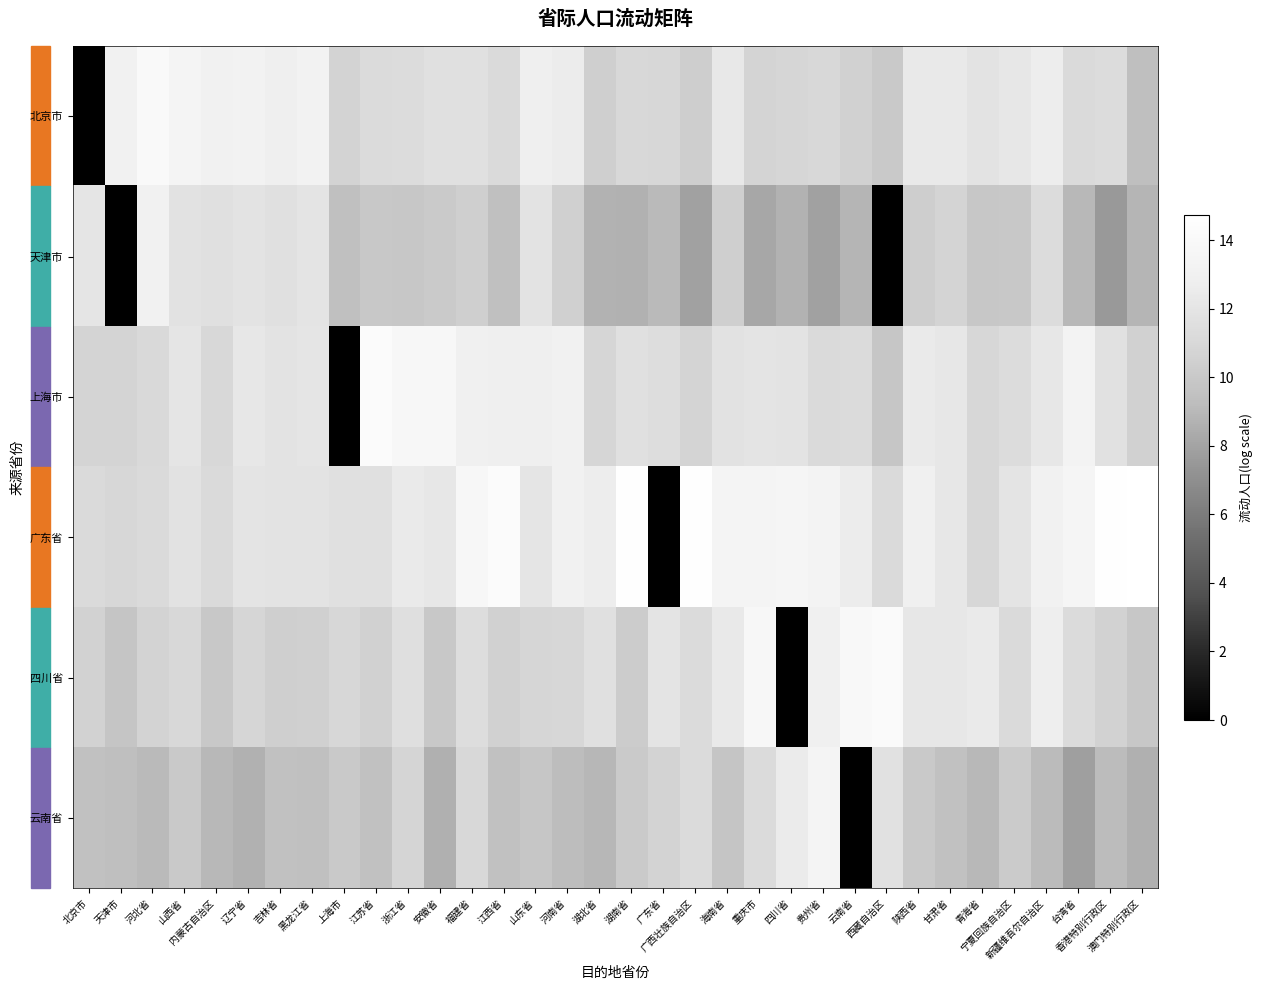

At which category is the sum across all series the highest?

新疆维吾尔自治区